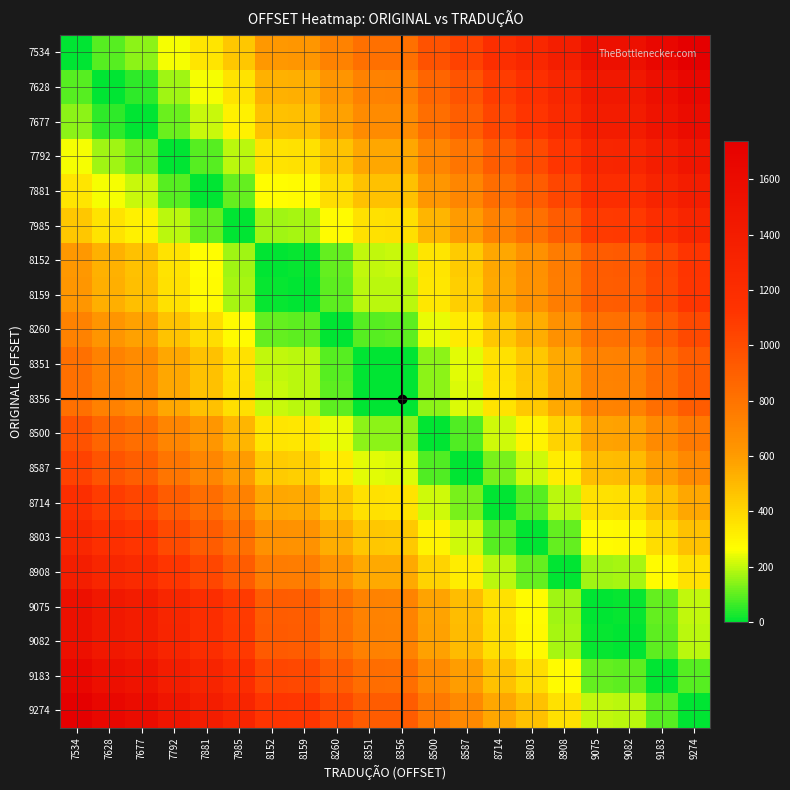

Reading left to right, extract all data points from this chart.

7534: 7534=0	7628=94	7677=143	7792=258	7881=347	7985=451	8152=618	8159=625	8260=726	8351=817	8356=822	8500=966	8587=1053	8714=1180	8803=1269	8908=1374	9075=1541	9082=1548	9183=1649	9274=1740
7628: 7534=94	7628=0	7677=49	7792=164	7881=253	7985=357	8152=524	8159=531	8260=632	8351=723	8356=728	8500=872	8587=959	8714=1086	8803=1175	8908=1280	9075=1447	9082=1454	9183=1555	9274=1646
7677: 7534=143	7628=49	7677=0	7792=115	7881=204	7985=308	8152=475	8159=482	8260=583	8351=674	8356=679	8500=823	8587=910	8714=1037	8803=1126	8908=1231	9075=1398	9082=1405	9183=1506	9274=1597
7792: 7534=258	7628=164	7677=115	7792=0	7881=89	7985=193	8152=360	8159=367	8260=468	8351=559	8356=564	8500=708	8587=795	8714=922	8803=1011	8908=1116	9075=1283	9082=1290	9183=1391	9274=1482
7881: 7534=347	7628=253	7677=204	7792=89	7881=0	7985=104	8152=271	8159=278	8260=379	8351=470	8356=475	8500=619	8587=706	8714=833	8803=922	8908=1027	9075=1194	9082=1201	9183=1302	9274=1393
7985: 7534=451	7628=357	7677=308	7792=193	7881=104	7985=0	8152=167	8159=174	8260=275	8351=366	8356=371	8500=515	8587=602	8714=729	8803=818	8908=923	9075=1090	9082=1097	9183=1198	9274=1289
8152: 7534=618	7628=524	7677=475	7792=360	7881=271	7985=167	8152=0	8159=7	8260=108	8351=199	8356=204	8500=348	8587=435	8714=562	8803=651	8908=756	9075=923	9082=930	9183=1031	9274=1122
8159: 7534=625	7628=531	7677=482	7792=367	7881=278	7985=174	8152=7	8159=0	8260=101	8351=192	8356=197	8500=341	8587=428	8714=555	8803=644	8908=749	9075=916	9082=923	9183=1024	9274=1115
8260: 7534=726	7628=632	7677=583	7792=468	7881=379	7985=275	8152=108	8159=101	8260=0	8351=91	8356=96	8500=240	8587=327	8714=454	8803=543	8908=648	9075=815	9082=822	9183=923	9274=1014
8351: 7534=817	7628=723	7677=674	7792=559	7881=470	7985=366	8152=199	8159=192	8260=91	8351=0	8356=5	8500=149	8587=236	8714=363	8803=452	8908=557	9075=724	9082=731	9183=832	9274=923
8356: 7534=822	7628=728	7677=679	7792=564	7881=475	7985=371	8152=204	8159=197	8260=96	8351=5	8356=0	8500=144	8587=231	8714=358	8803=447	8908=552	9075=719	9082=726	9183=827	9274=918
8500: 7534=966	7628=872	7677=823	7792=708	7881=619	7985=515	8152=348	8159=341	8260=240	8351=149	8356=144	8500=0	8587=87	8714=214	8803=303	8908=408	9075=575	9082=582	9183=683	9274=774
8587: 7534=1053	7628=959	7677=910	7792=795	7881=706	7985=602	8152=435	8159=428	8260=327	8351=236	8356=231	8500=87	8587=0	8714=127	8803=216	8908=321	9075=488	9082=495	9183=596	9274=687
8714: 7534=1180	7628=1086	7677=1037	7792=922	7881=833	7985=729	8152=562	8159=555	8260=454	8351=363	8356=358	8500=214	8587=127	8714=0	8803=89	8908=194	9075=361	9082=368	9183=469	9274=560
8803: 7534=1269	7628=1175	7677=1126	7792=1011	7881=922	7985=818	8152=651	8159=644	8260=543	8351=452	8356=447	8500=303	8587=216	8714=89	8803=0	8908=105	9075=272	9082=279	9183=380	9274=471
8908: 7534=1374	7628=1280	7677=1231	7792=1116	7881=1027	7985=923	8152=756	8159=749	8260=648	8351=557	8356=552	8500=408	8587=321	8714=194	8803=105	8908=0	9075=167	9082=174	9183=275	9274=366
9075: 7534=1541	7628=1447	7677=1398	7792=1283	7881=1194	7985=1090	8152=923	8159=916	8260=815	8351=724	8356=719	8500=575	8587=488	8714=361	8803=272	8908=167	9075=0	9082=7	9183=108	9274=199
9082: 7534=1548	7628=1454	7677=1405	7792=1290	7881=1201	7985=1097	8152=930	8159=923	8260=822	8351=731	8356=726	8500=582	8587=495	8714=368	8803=279	8908=174	9075=7	9082=0	9183=101	9274=192
9183: 7534=1649	7628=1555	7677=1506	7792=1391	7881=1302	7985=1198	8152=1031	8159=1024	8260=923	8351=832	8356=827	8500=683	8587=596	8714=469	8803=380	8908=275	9075=108	9082=101	9183=0	9274=91
9274: 7534=1740	7628=1646	7677=1597	7792=1482	7881=1393	7985=1289	8152=1122	8159=1115	8260=1014	8351=923	8356=918	8500=774	8587=687	8714=560	8803=471	8908=366	9075=199	9082=192	9183=91	9274=0